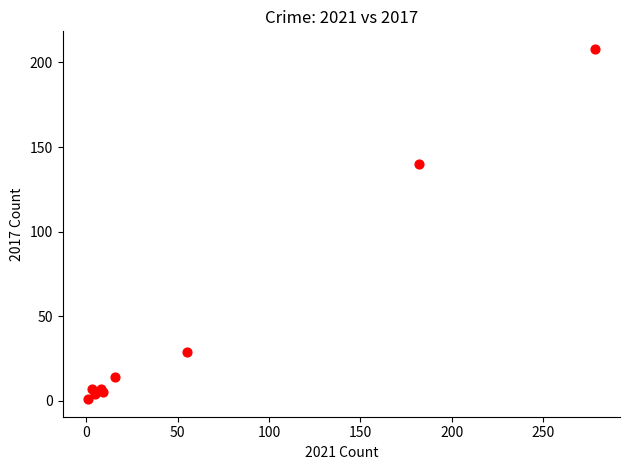

What Y value in the scatter plot is closest to 104?

140